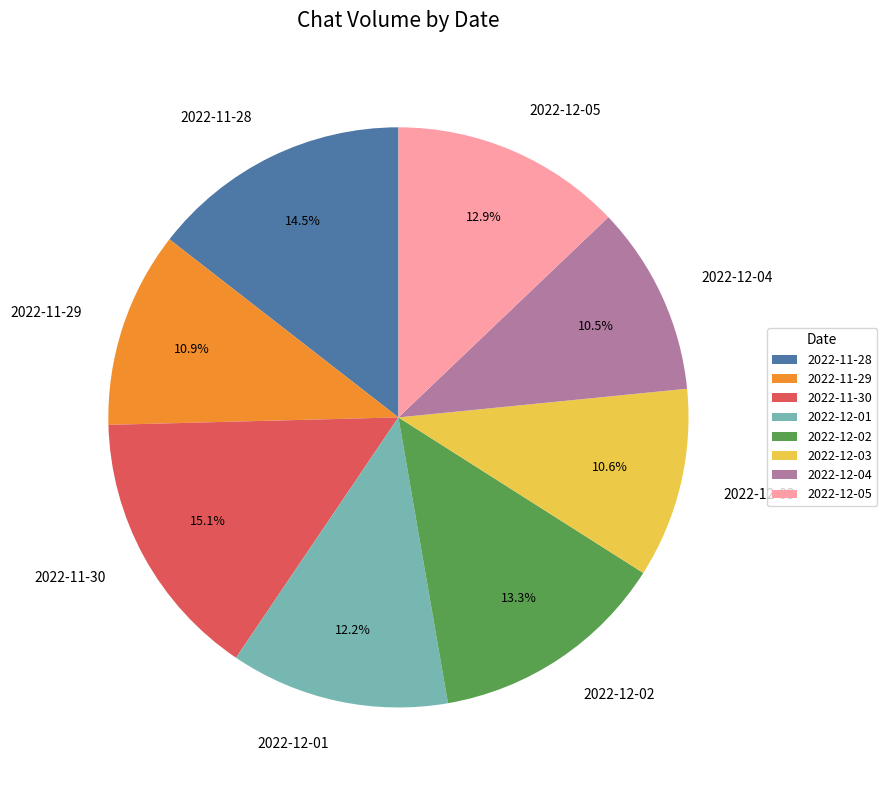

Which has a higher value, 2022-12-01 or 2022-12-02?

2022-12-02